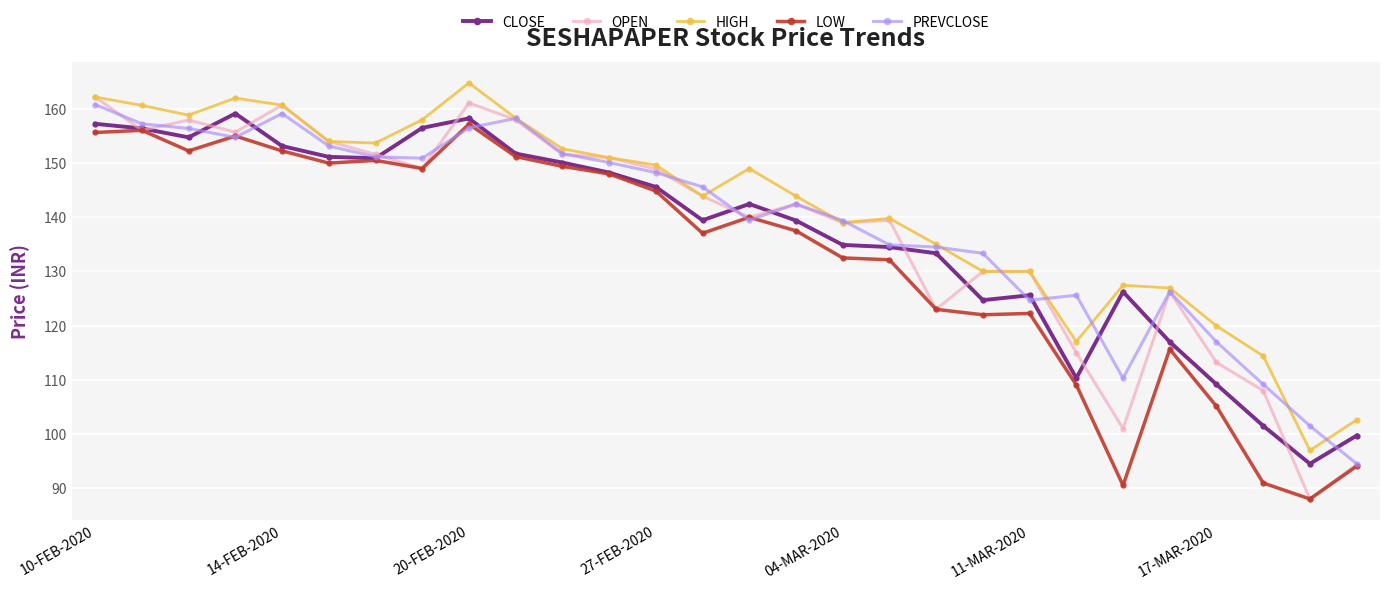

At how many categories does at least one series exceed 129?

21